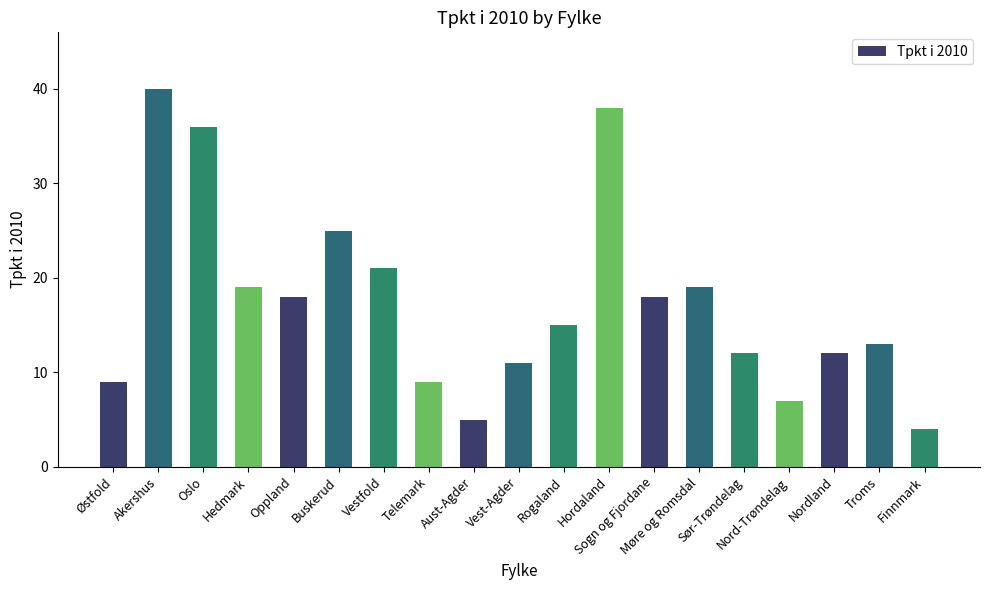

Does the chart contain any negative values?

No